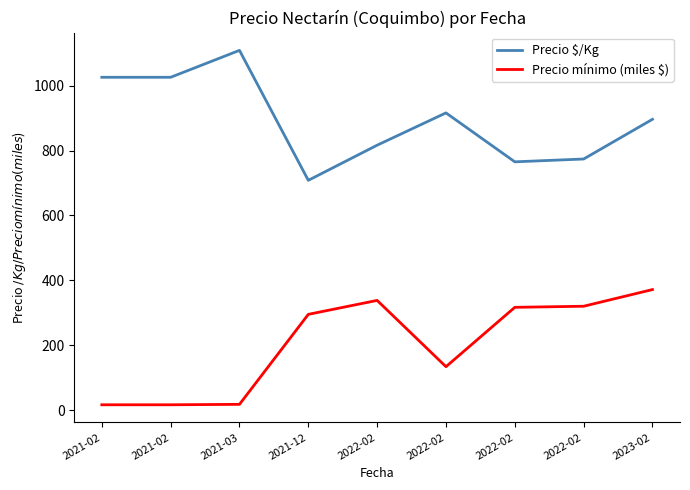

At which label does Precio mínimo (miles $) first exceed 295?

2022-02